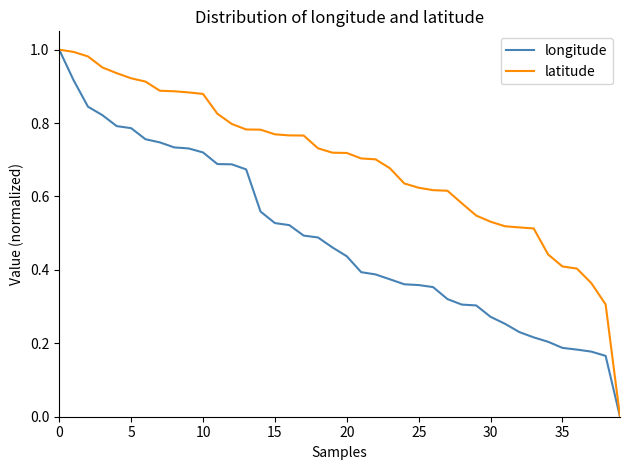

Which series has the largest total across all categories?

latitude